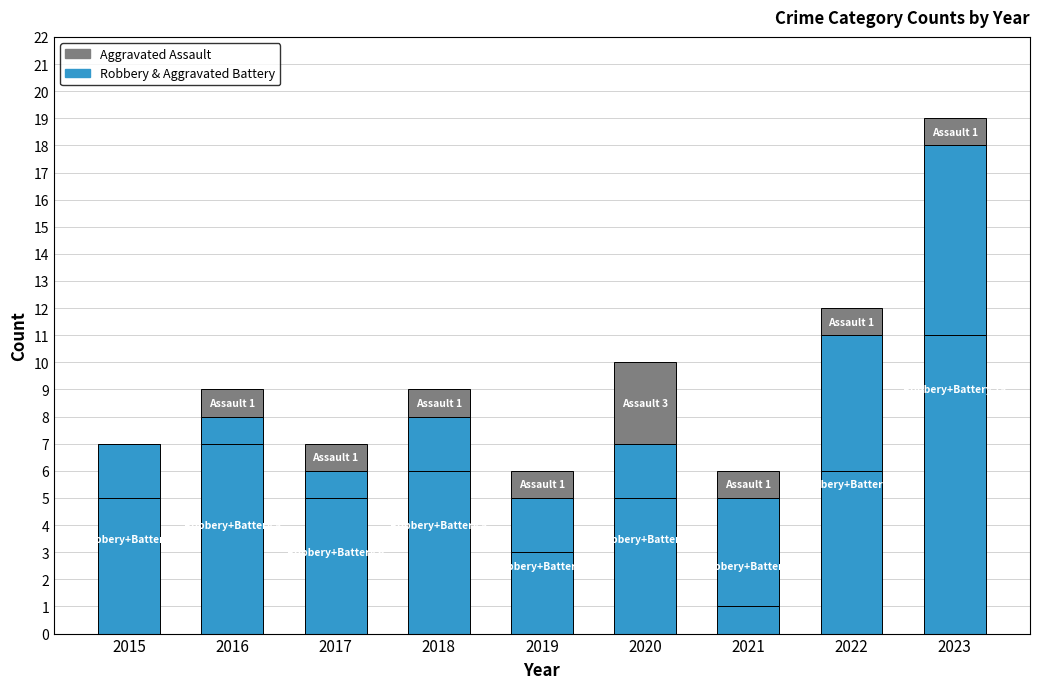

How many categories are shown in the chart?

9